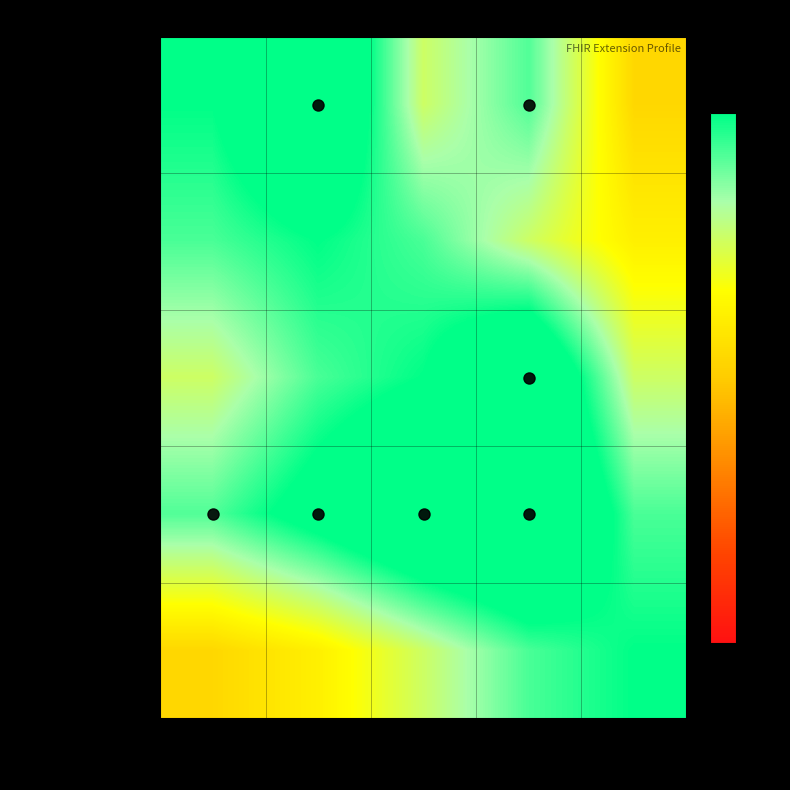

Count the number of data series in this chart.

5